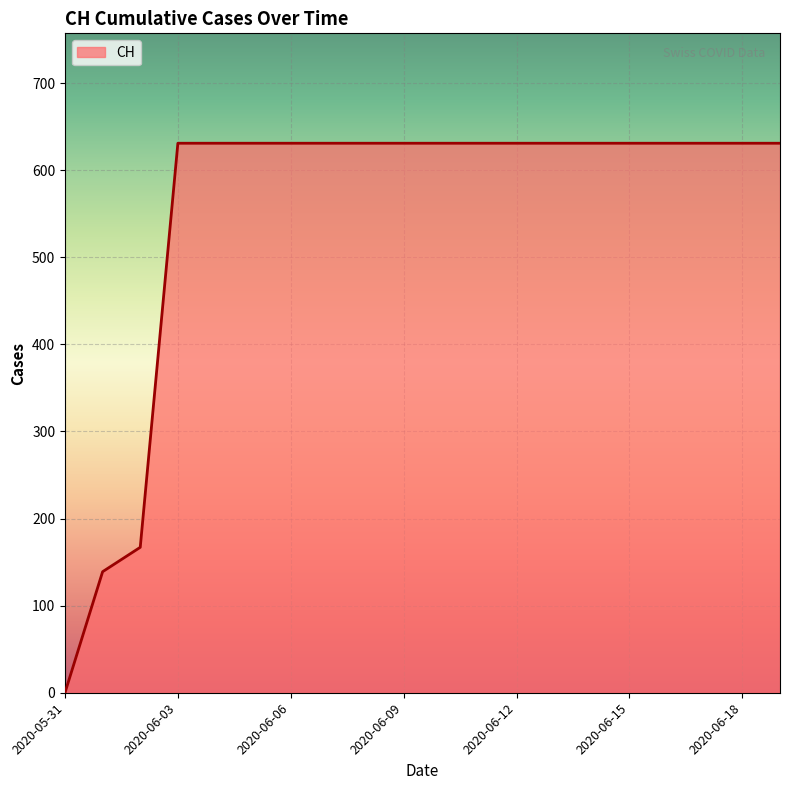

What is the difference between the maximum and second lowest values?

492